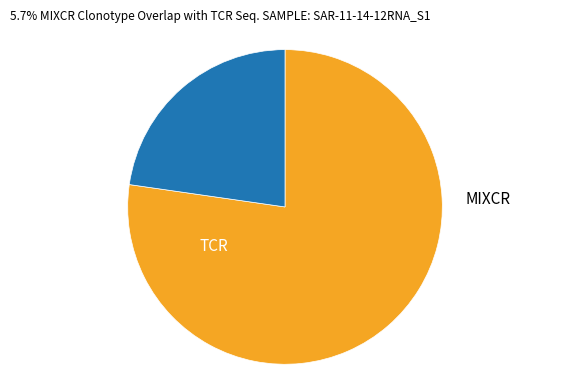

Is there any slice that represents more than half of the pie?

Yes